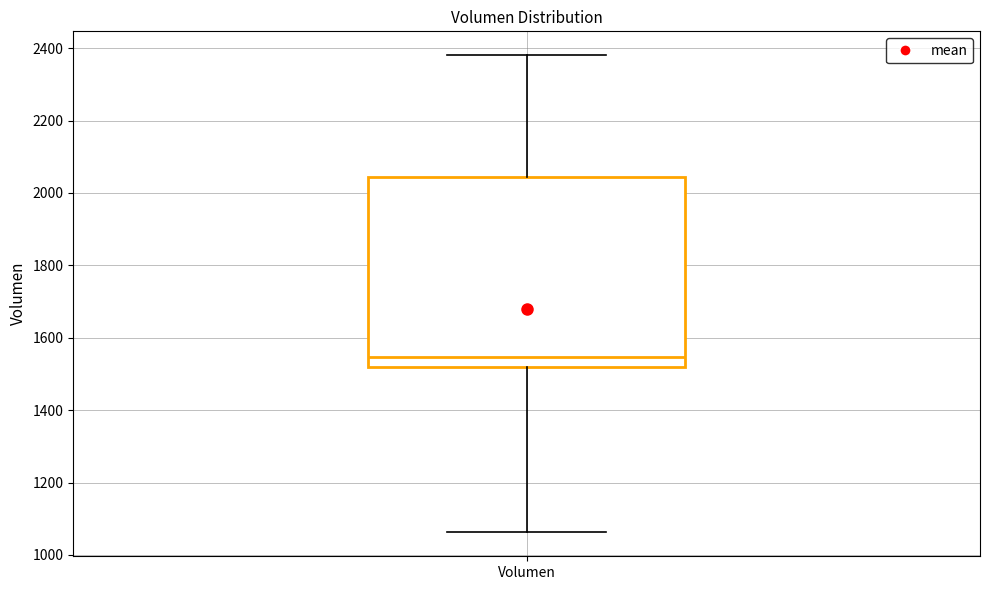

Read this box plot against the y-axis: the position of the median line, the range covered by the box, and the ends of both whiskers. The values are not printed on the chart, so give them approximately, as read against the axis.

median 1540, box 1520 to 2040, whiskers 1060 to 2380